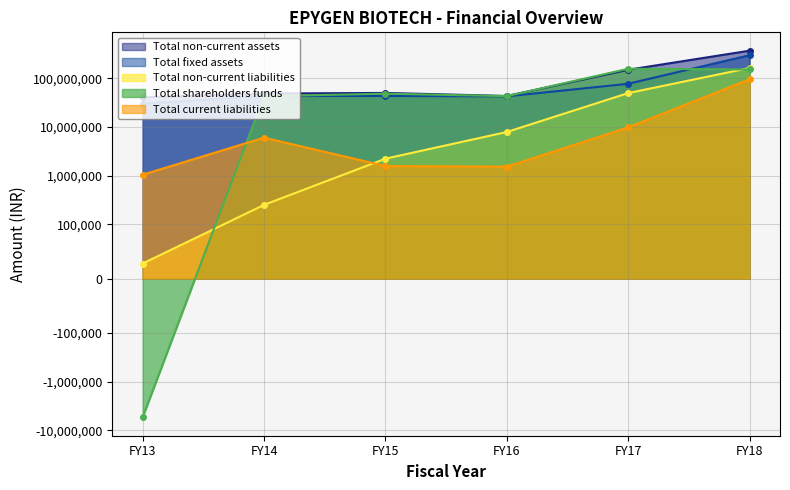

True or false: Total non-current liabilities and Total fixed assets cross at least once.

False